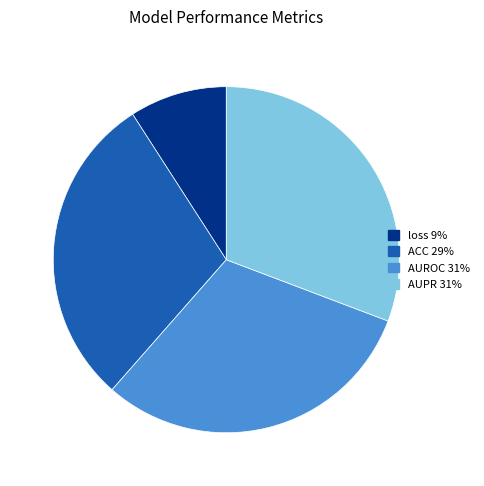

Is it true that AUPR is 22% of the pie?

False